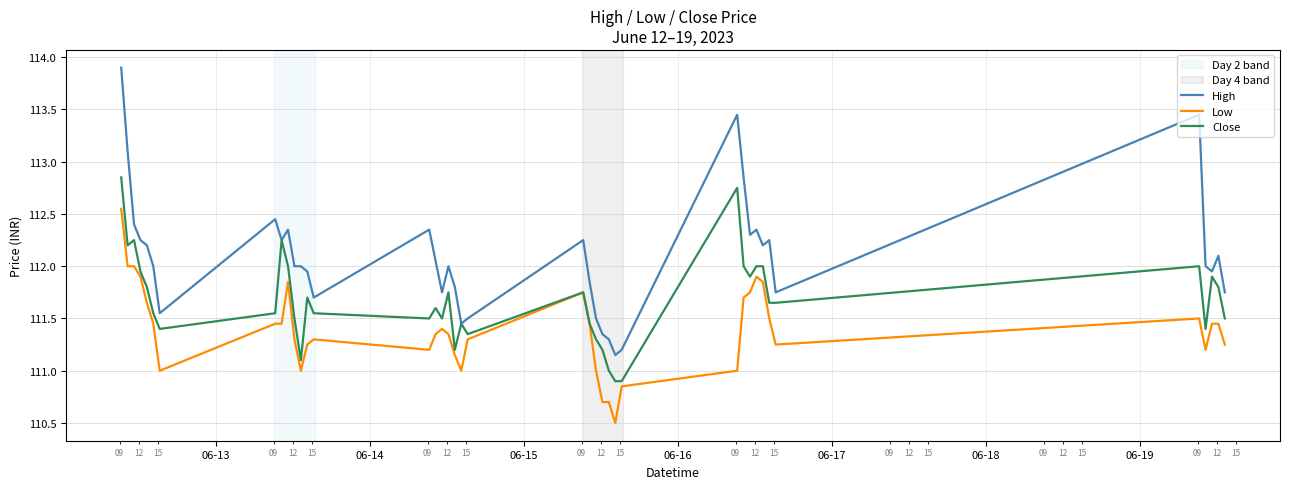

Which series has the widest spread of values?

High